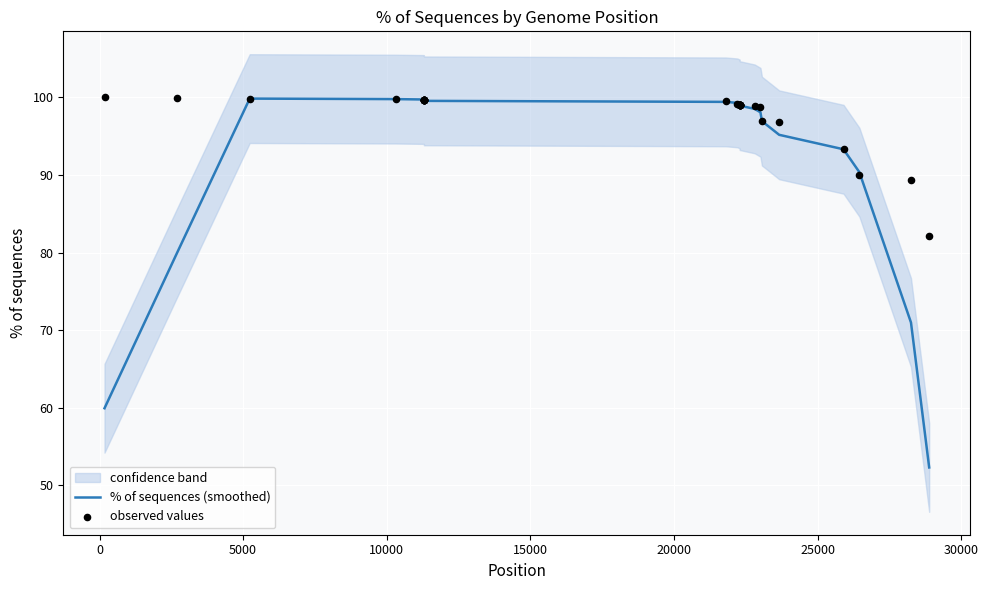

Which series has the largest total across all categories?

observed values